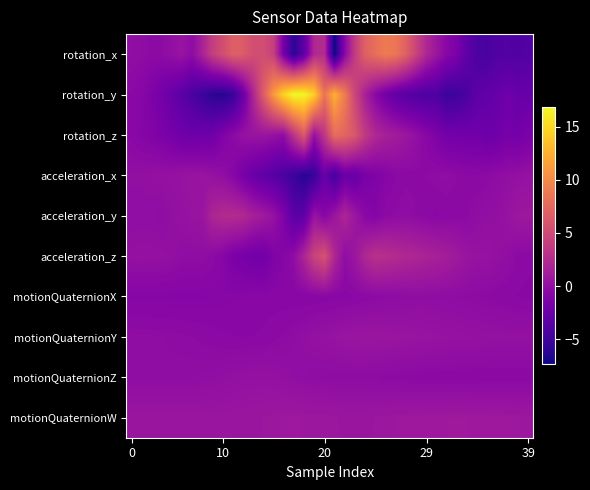

Which series has the largest range (max minus min)?

rotation_y